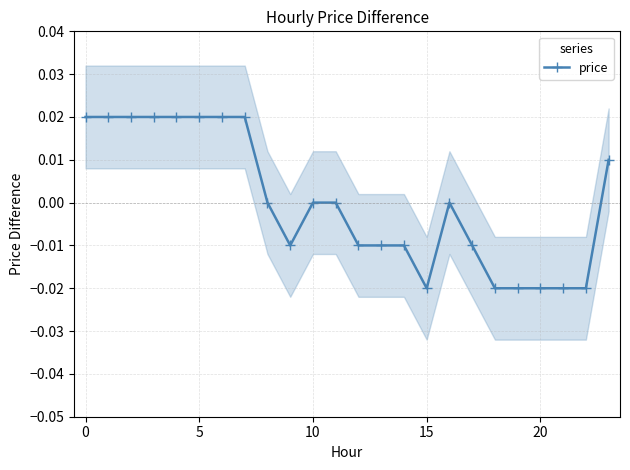

The value at 25 is 0.0. True or false?

False